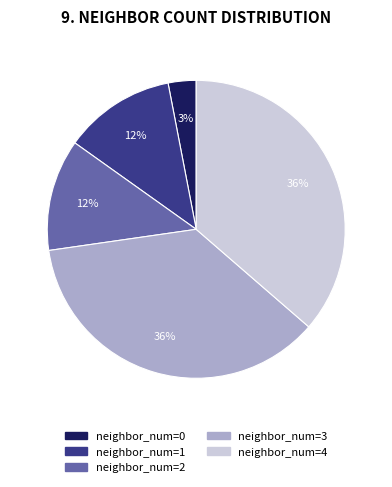

To the nearest percent, what is the difference between the largest and smallest slice percentages?

33%